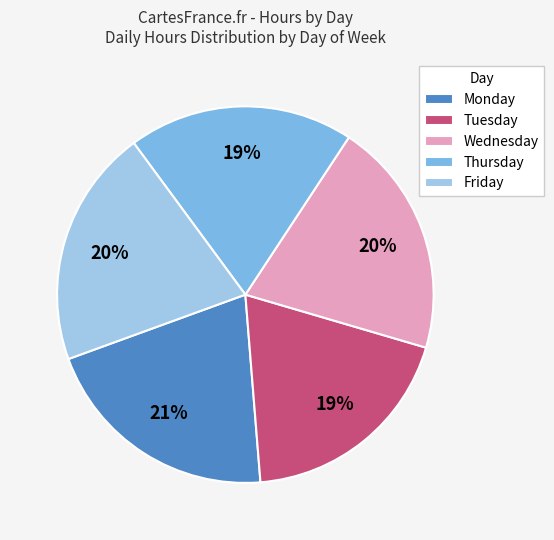

How many slices are in this pie chart?

5